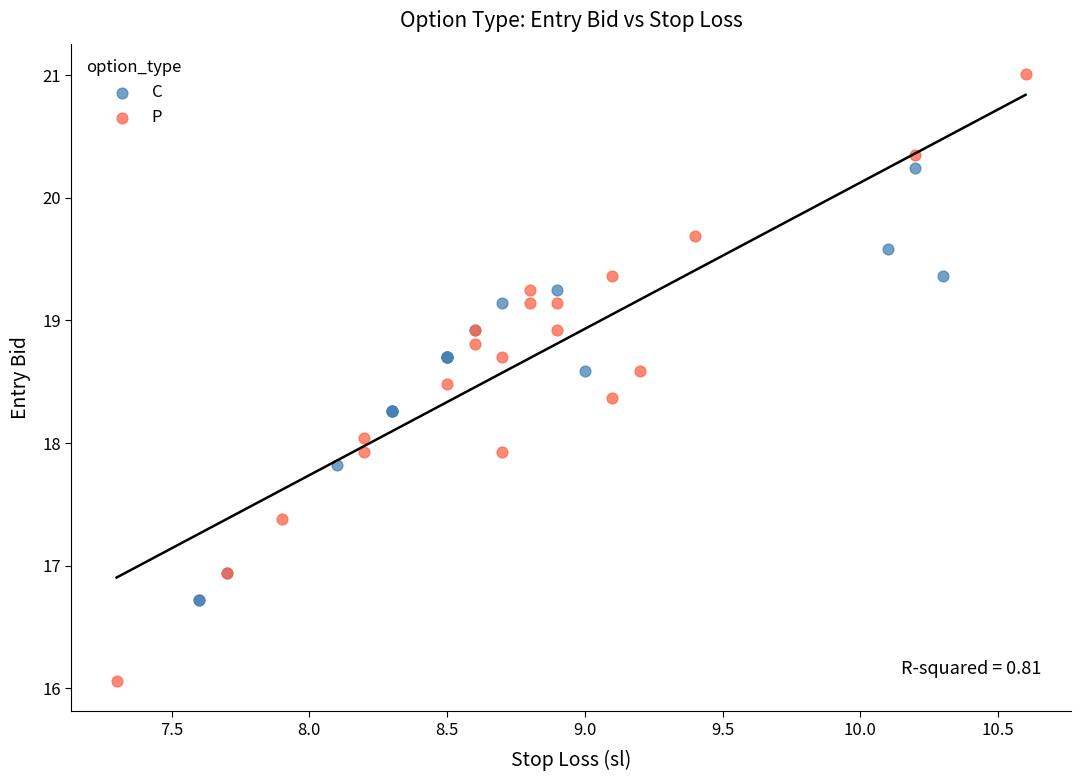

Which series has the largest Y range (max minus min)?

P